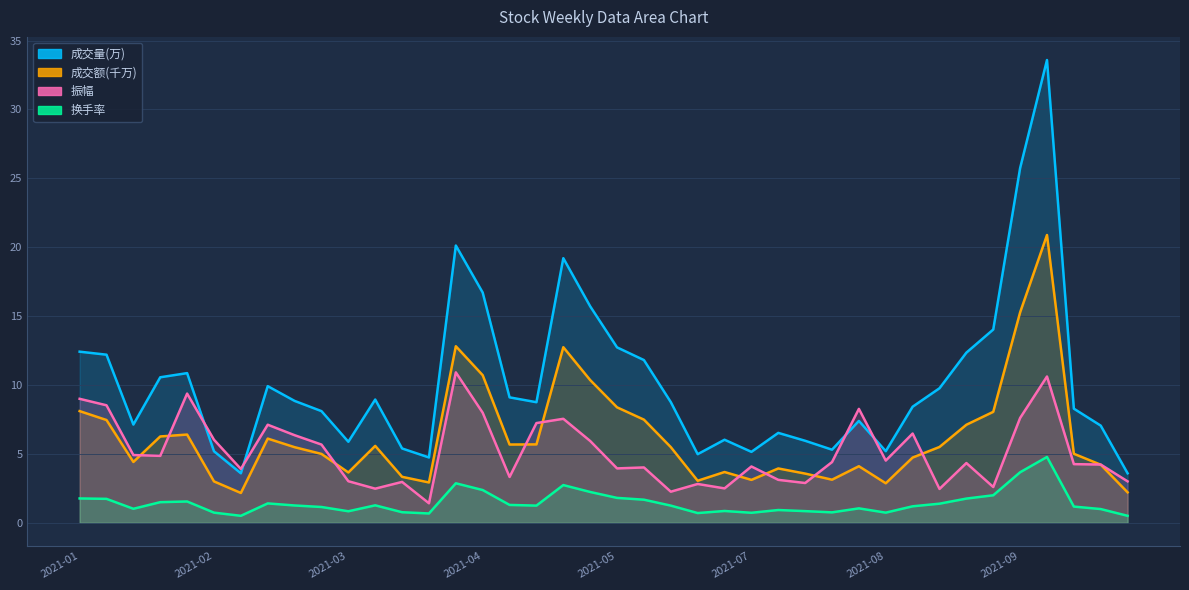

After their last crossing, which series has the higher values: 振幅 or 成交量(万)?

成交量(万)